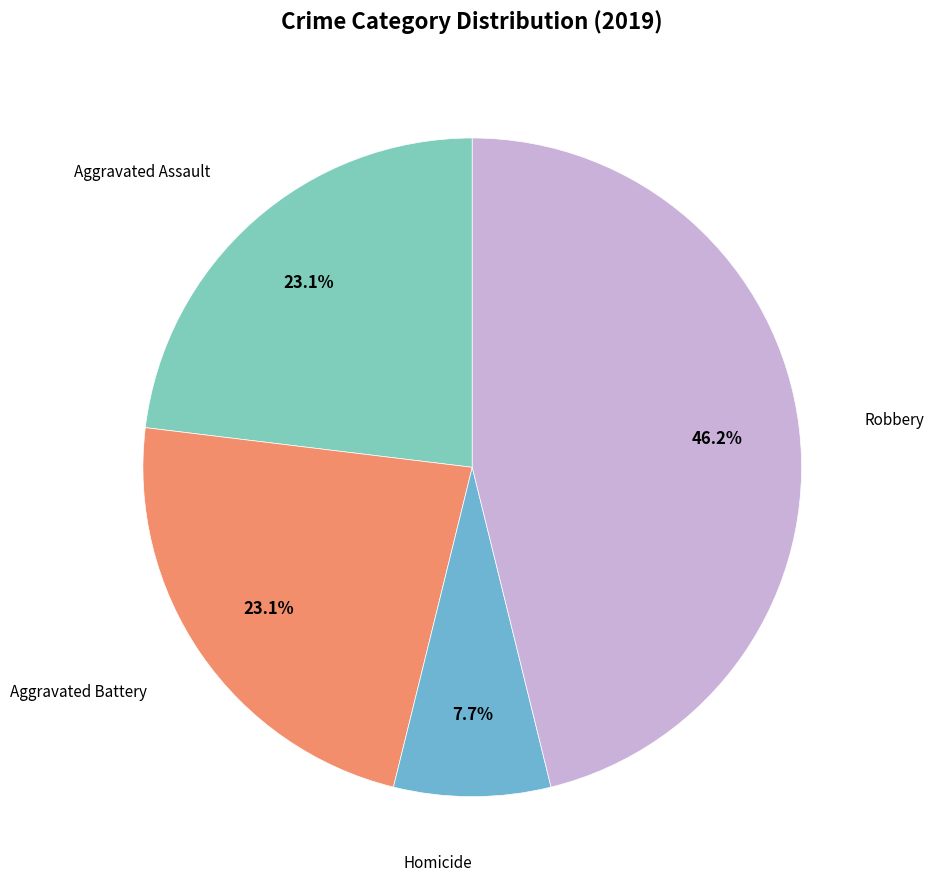

How much of the chart is everything except Homicide?

92.3%